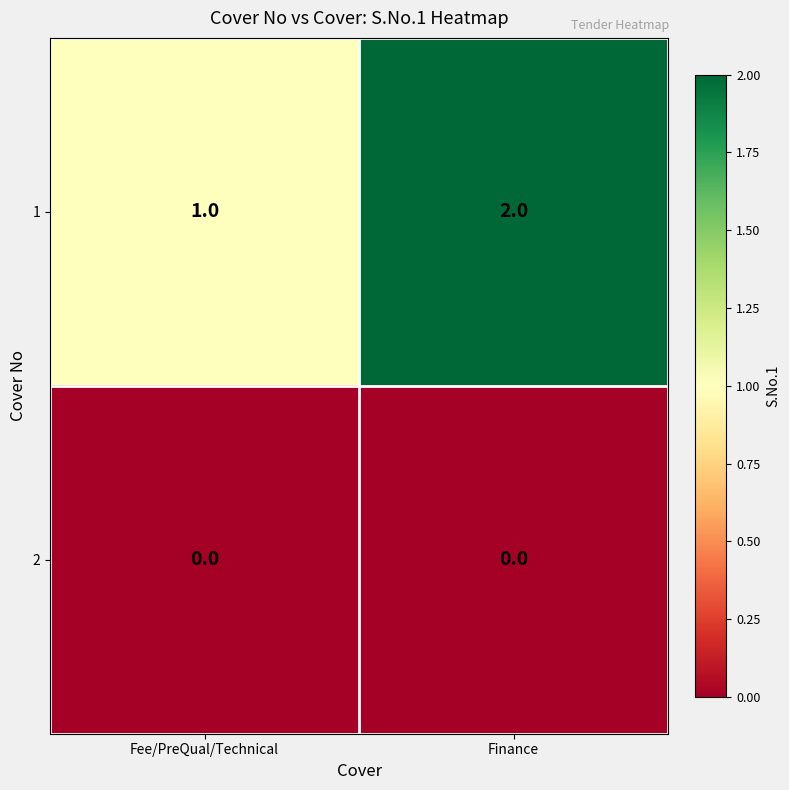

What is the sum of the 1 values at Finance and Fee/PreQual/Technical?

3